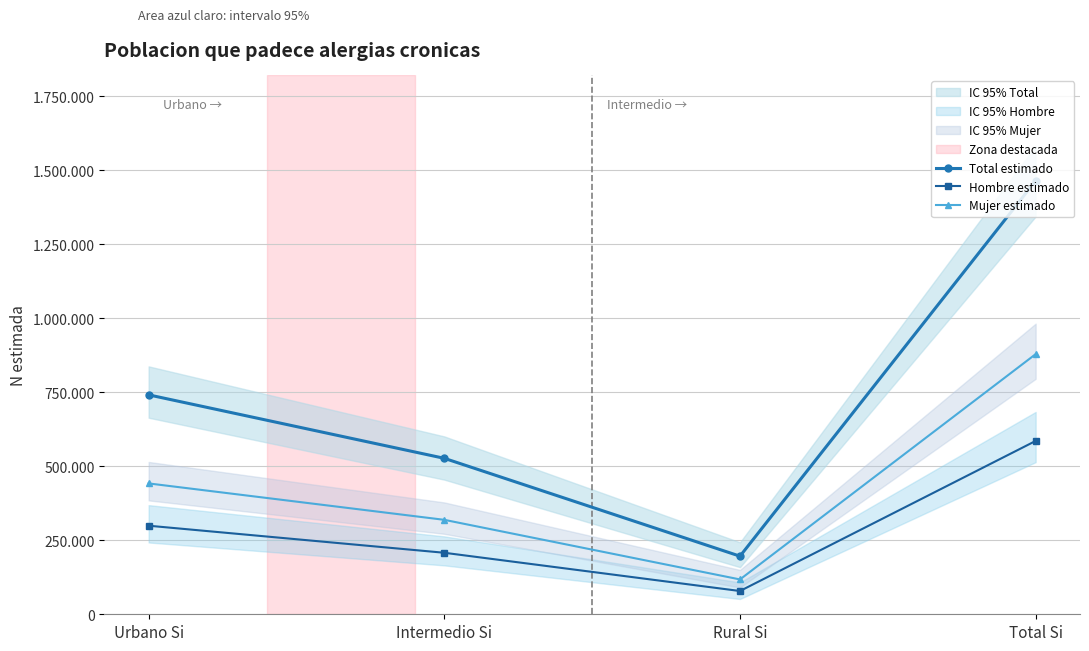

At which label does Mujer estimado first exceed 442129?

Total Si